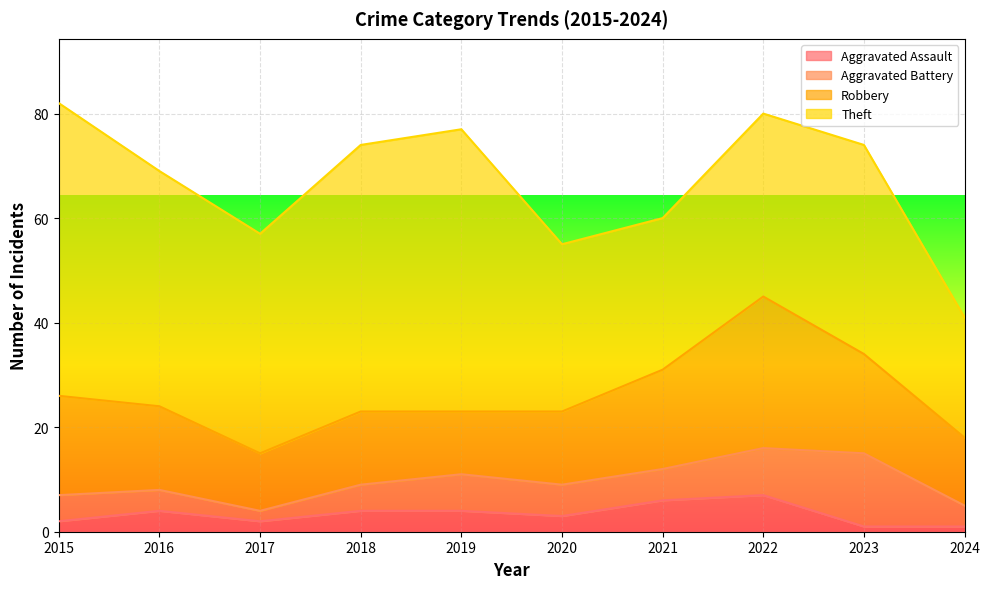

Is it true that Theft equals 35 at 2022?

True